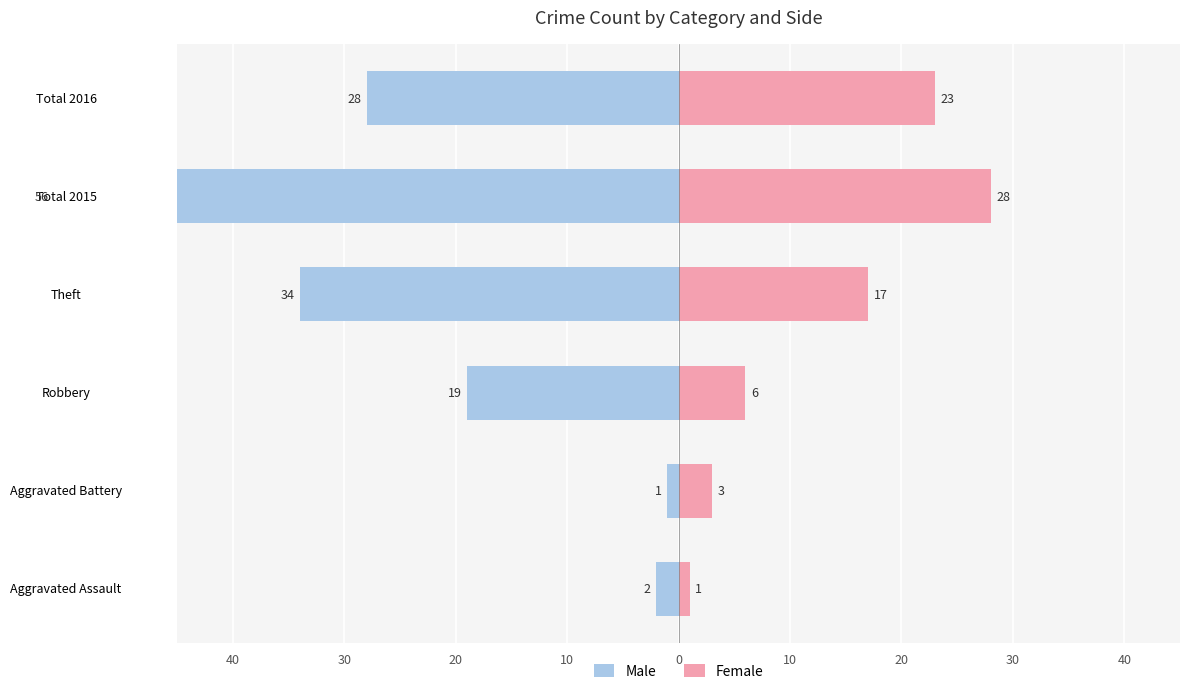

Is the value of Male at Robbery greater than the value of Female at Total 2016?

No